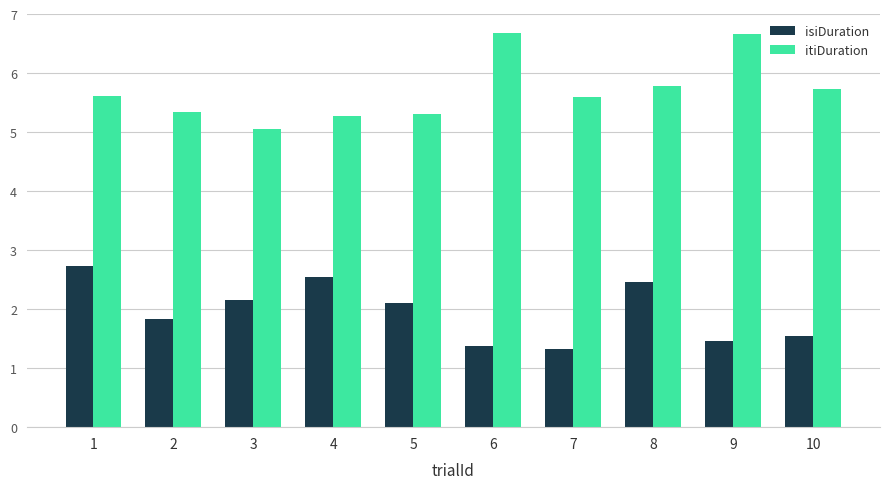

Rank the series by their maximum value, from highest to lowest.

itiDuration, isiDuration